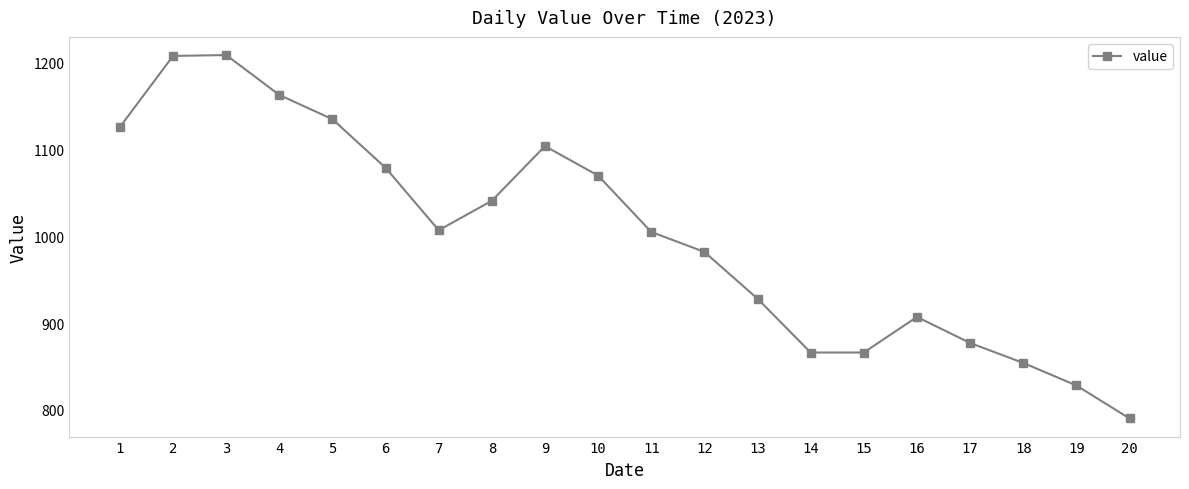

How many lines are shown in the chart?

1